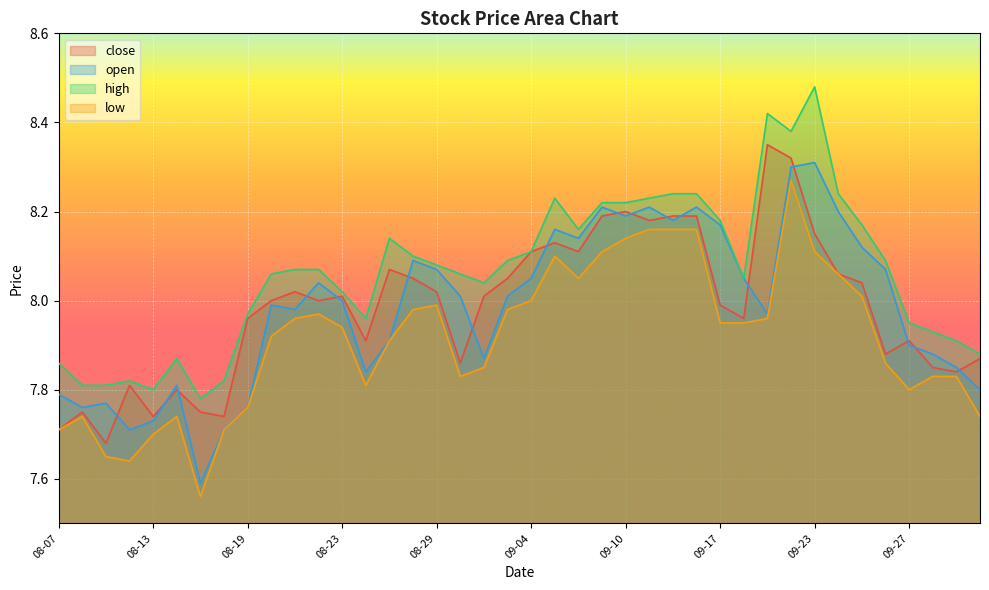

What is the lowest value of the close series?

7.7